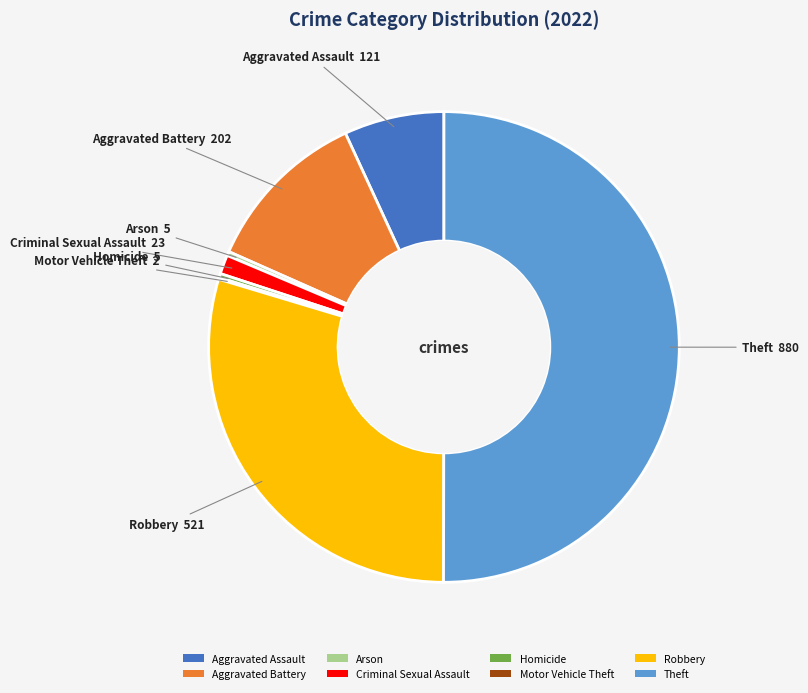

Combined, do Aggravated Battery and Theft account for over 50%?

Yes